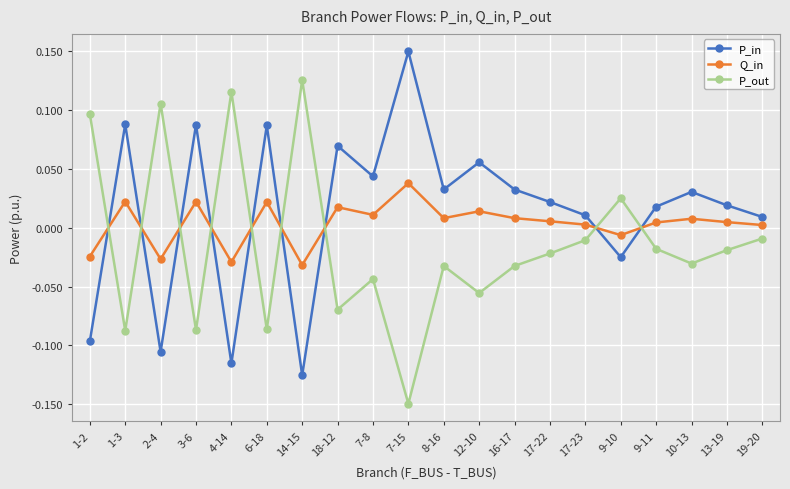

Which category has the lowest value in the P_out series?

7-15